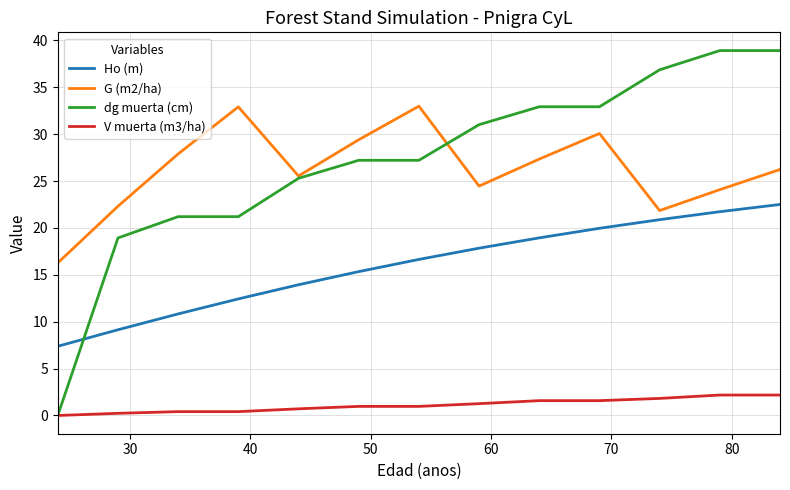

At how many categories does at least one series exceed 23?

11